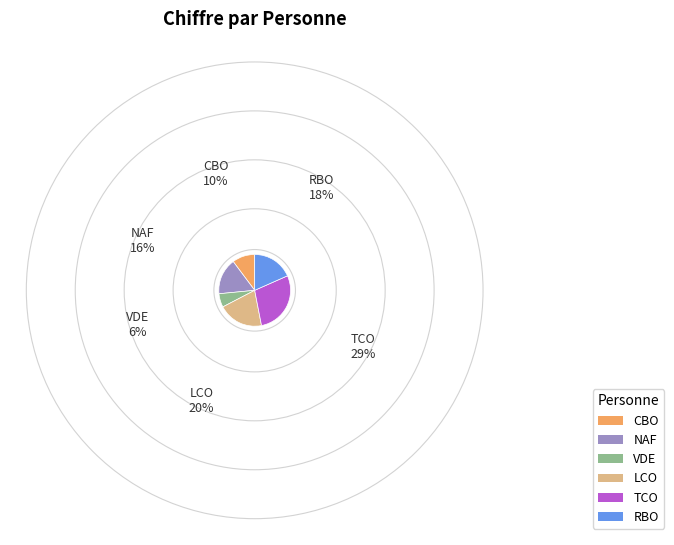

Rank the categories by value from lowest to highest.

VDE, CBO, NAF, RBO, LCO, TCO